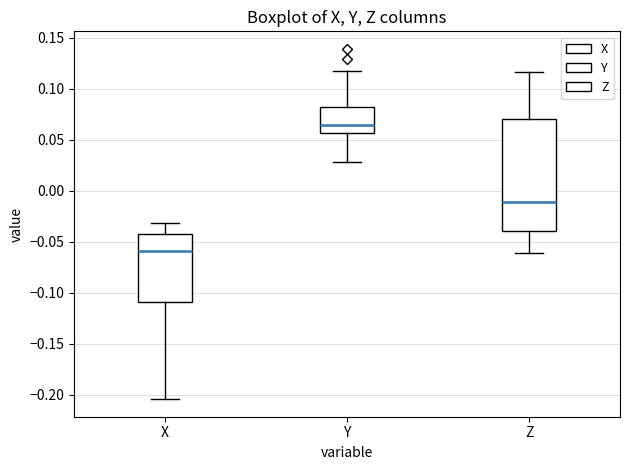

Comparing the boxes themselves (not the whiskers), which one is the tallest?

Z